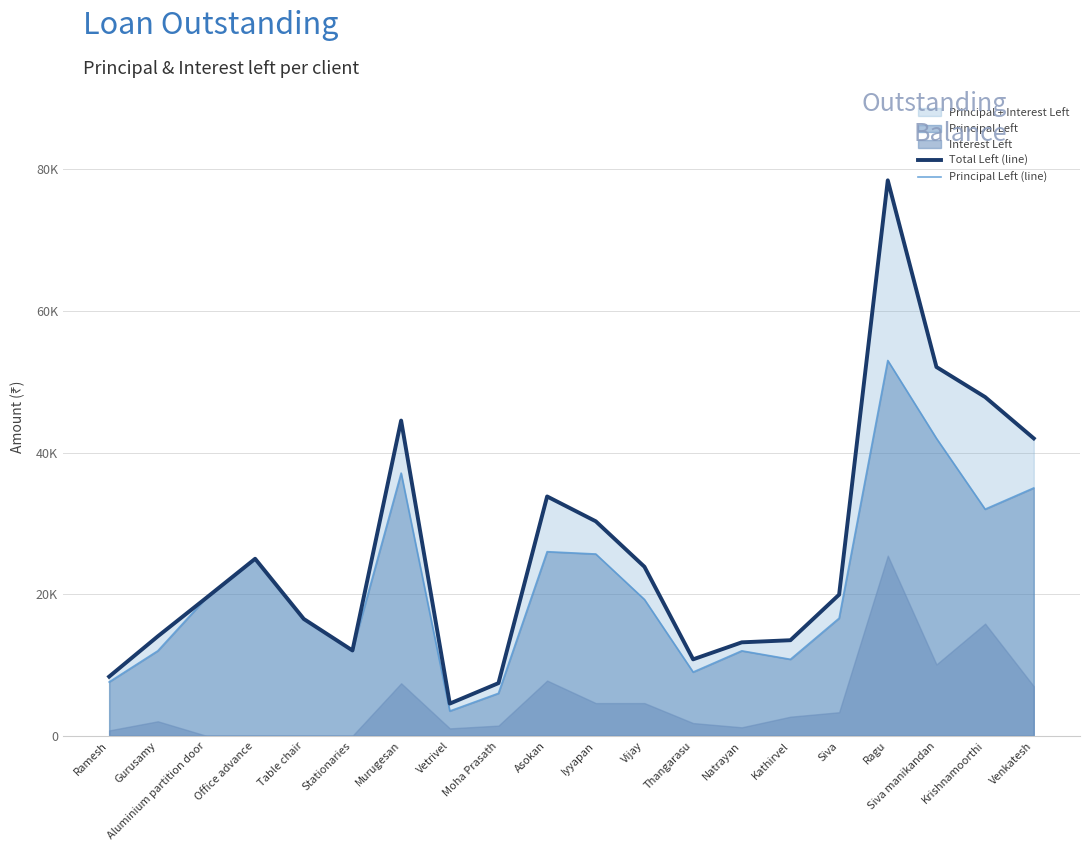

In Principal Left (line), how many points are lower than both neighbors (excluding endpoints)?

5